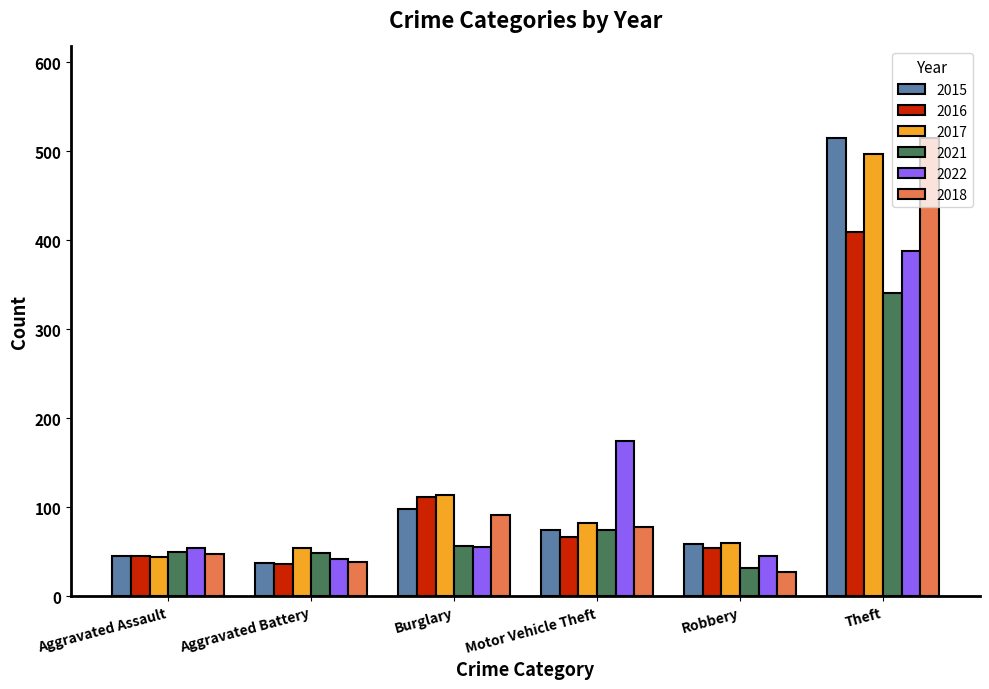

What is the difference between the second highest and second lowest values in the 2016 series?

66